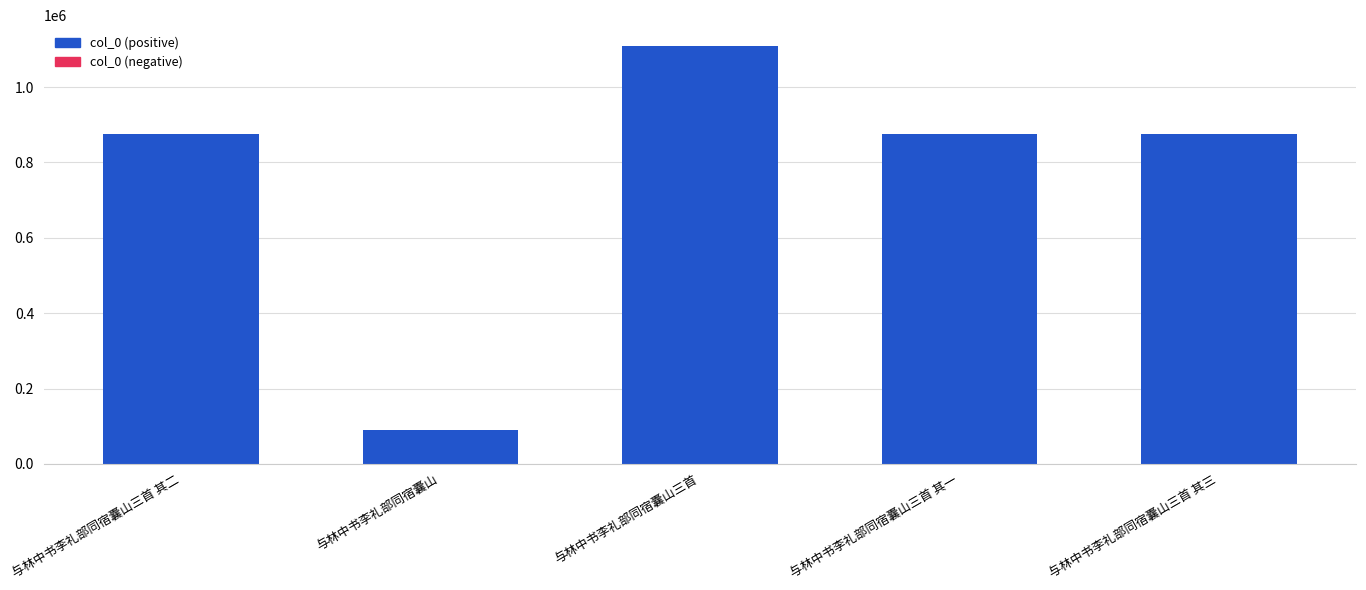

What is the approximate value at 与林中书李礼部同宿囊山, to the nearest 50?

90150